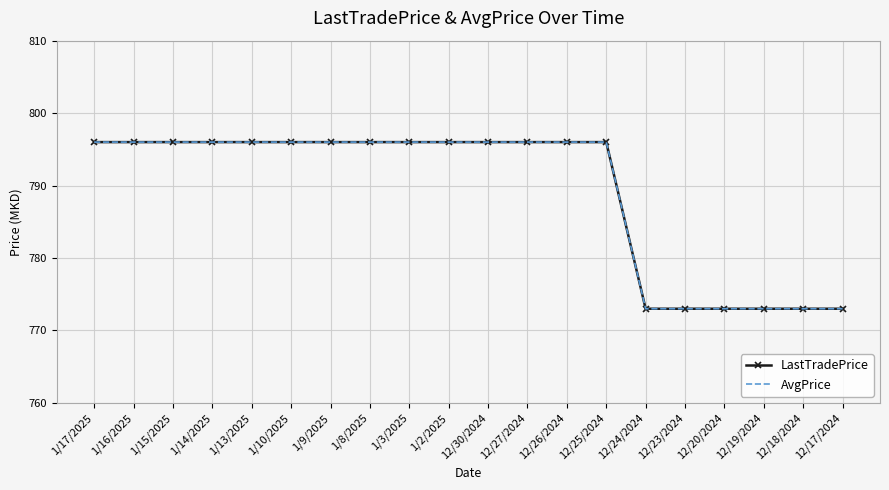

What is the label of the 11th point from the right?

1/2/2025